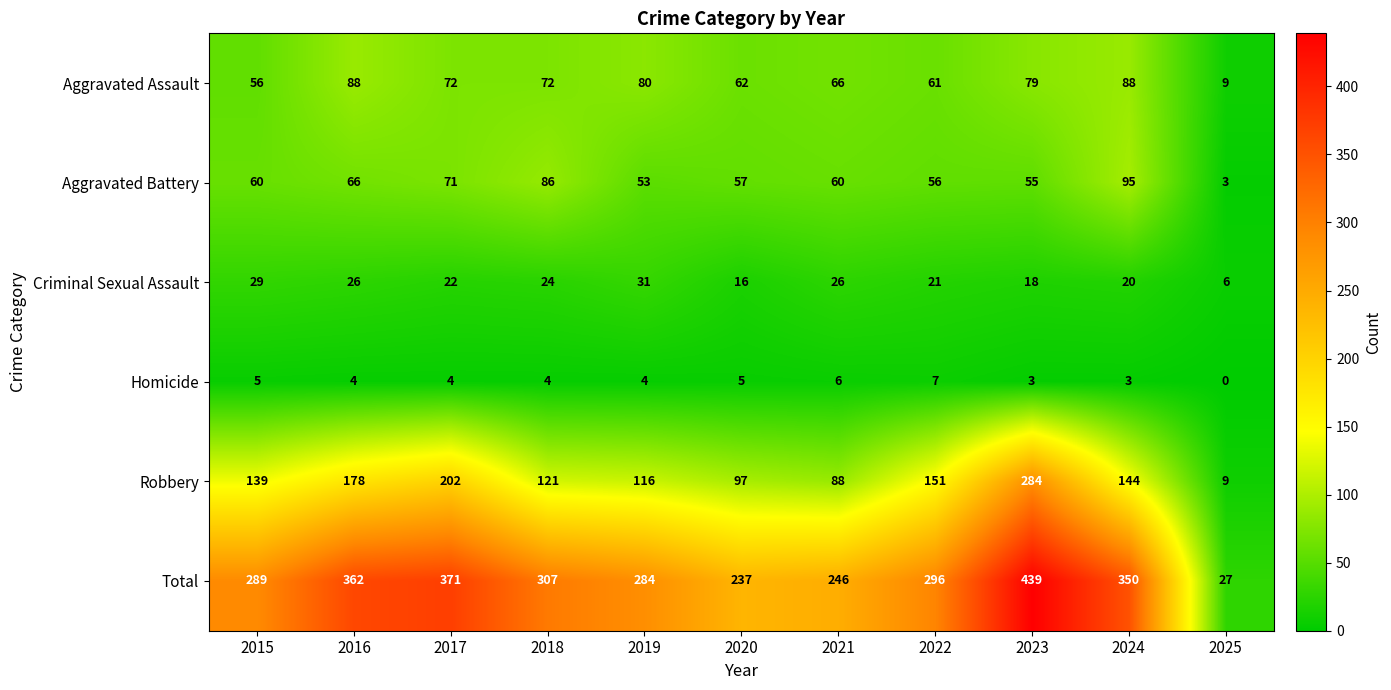

The Homicide series shows -2 at 2025. True or false?

False